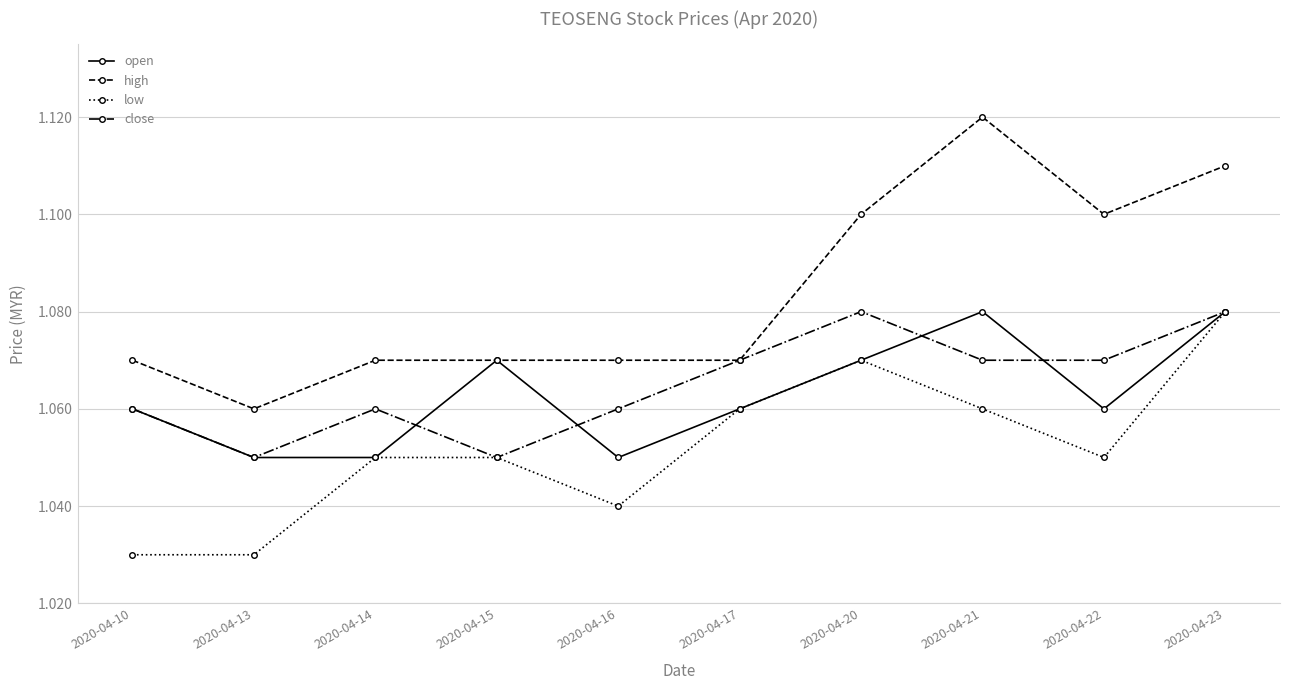

Which series has the largest range (max minus min)?

high